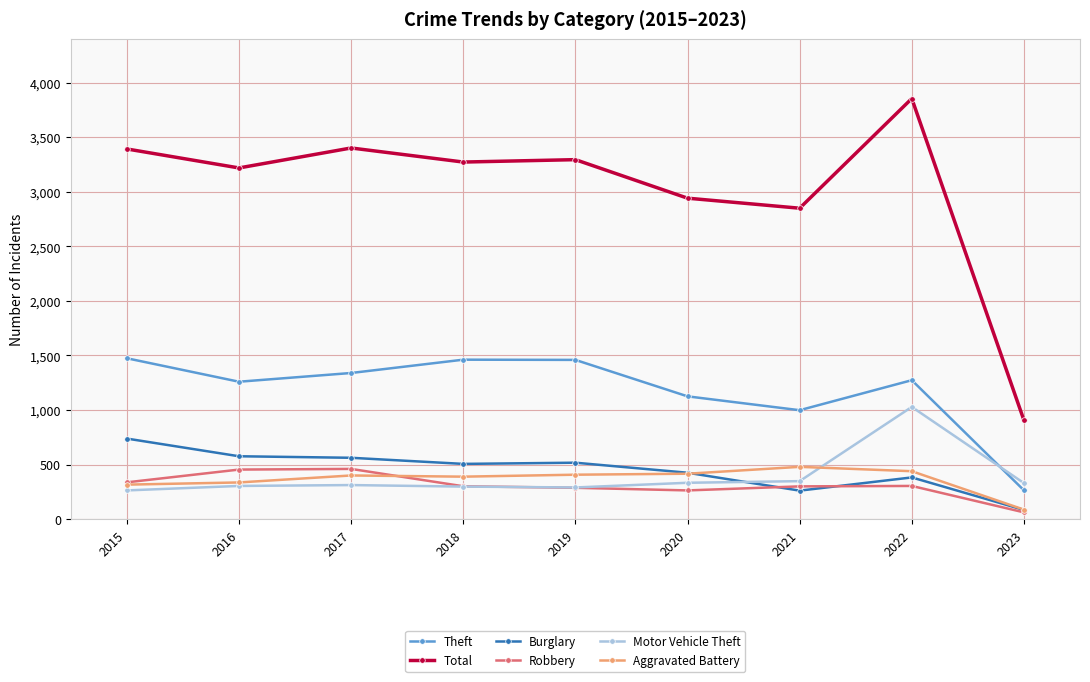

At how many categories does at least one series exceed 2695?

8